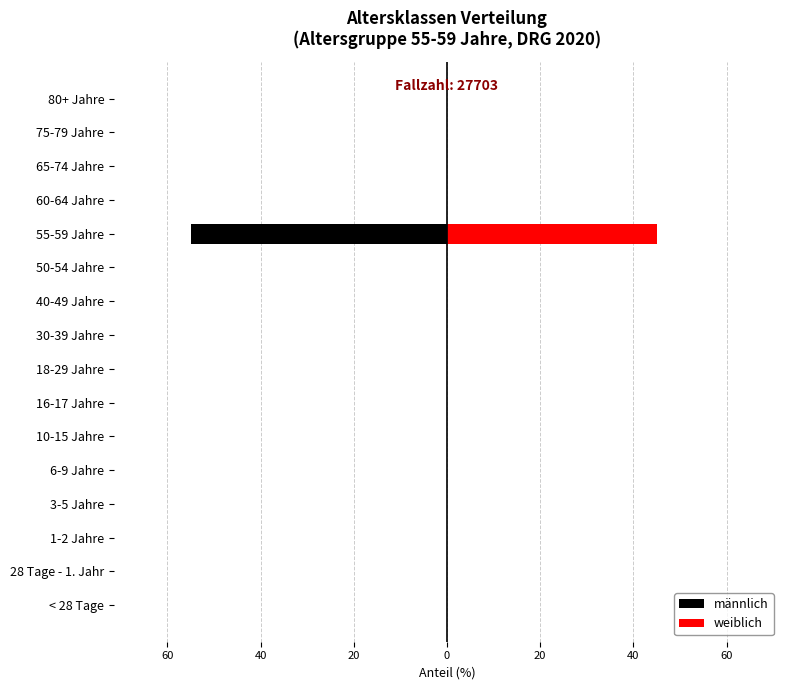

What are all the series names shown in the legend?

männlich, weiblich